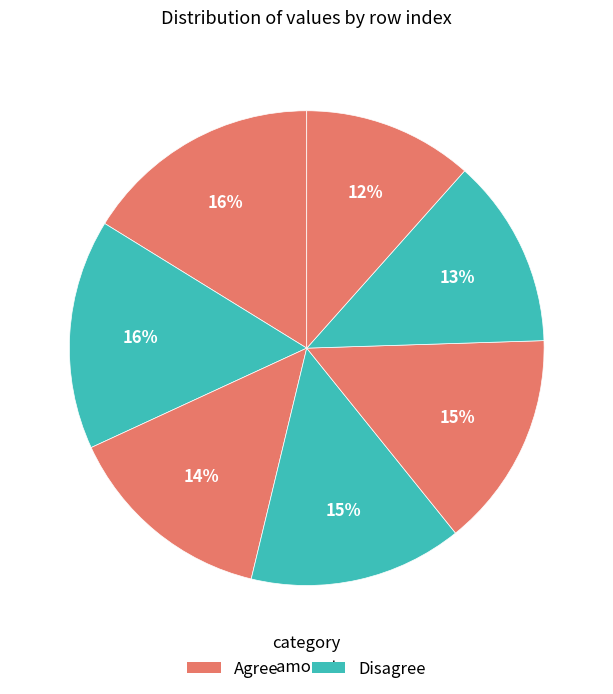

Is there any slice that represents more than half of the pie?

No